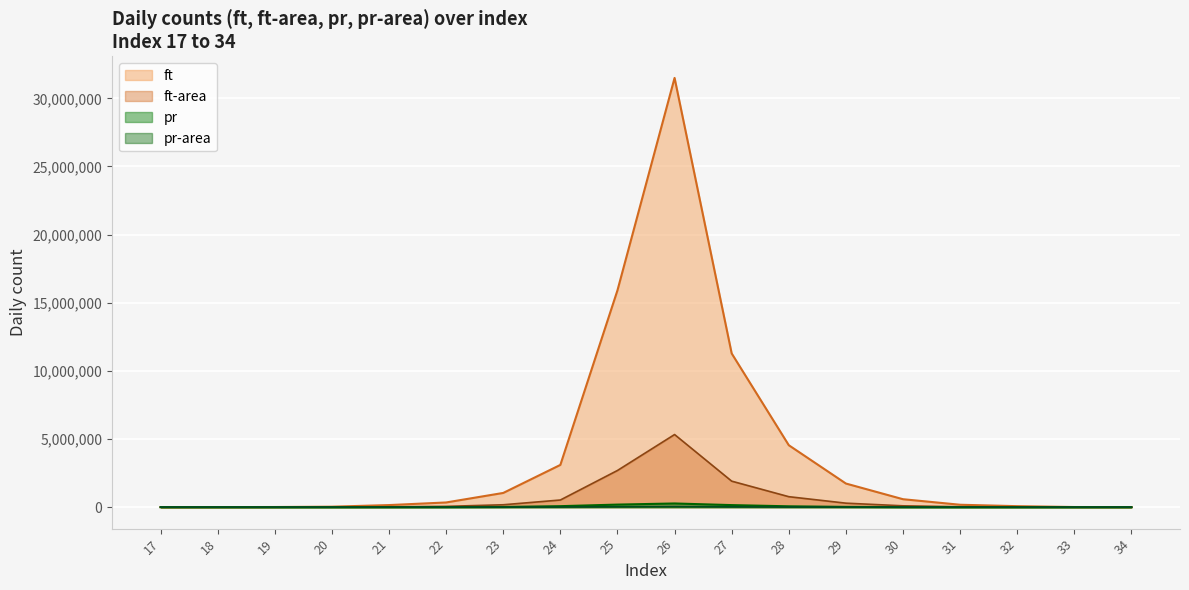

True or false: ft and ft-area cross at least once.

False